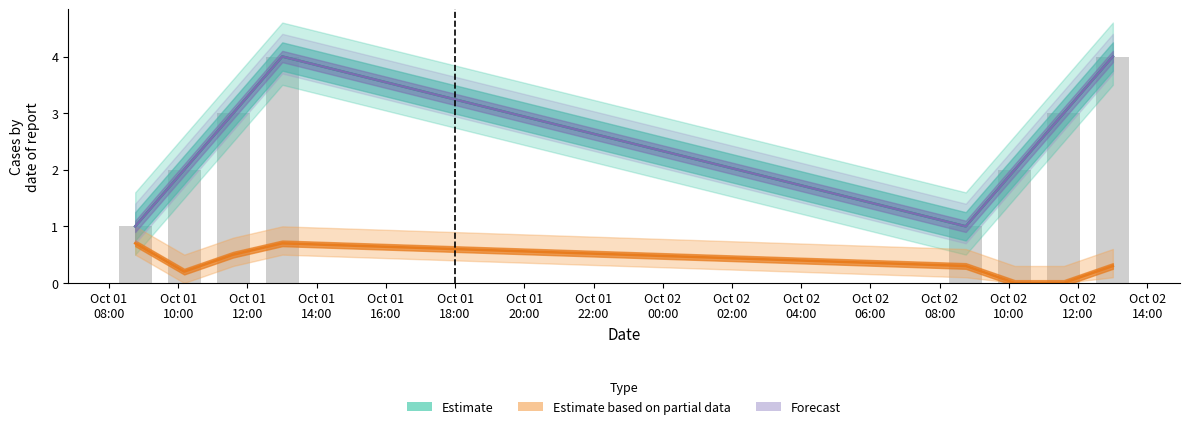

What is the sum of the values at Oct 01
12:00 and Oct 01
14:00?

7